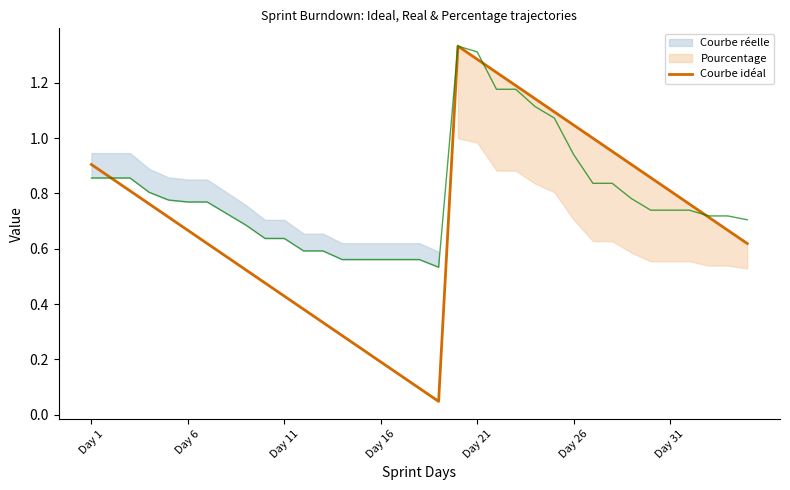

The Courbe idéal series shows 0.7 at Day 21. True or false?

False